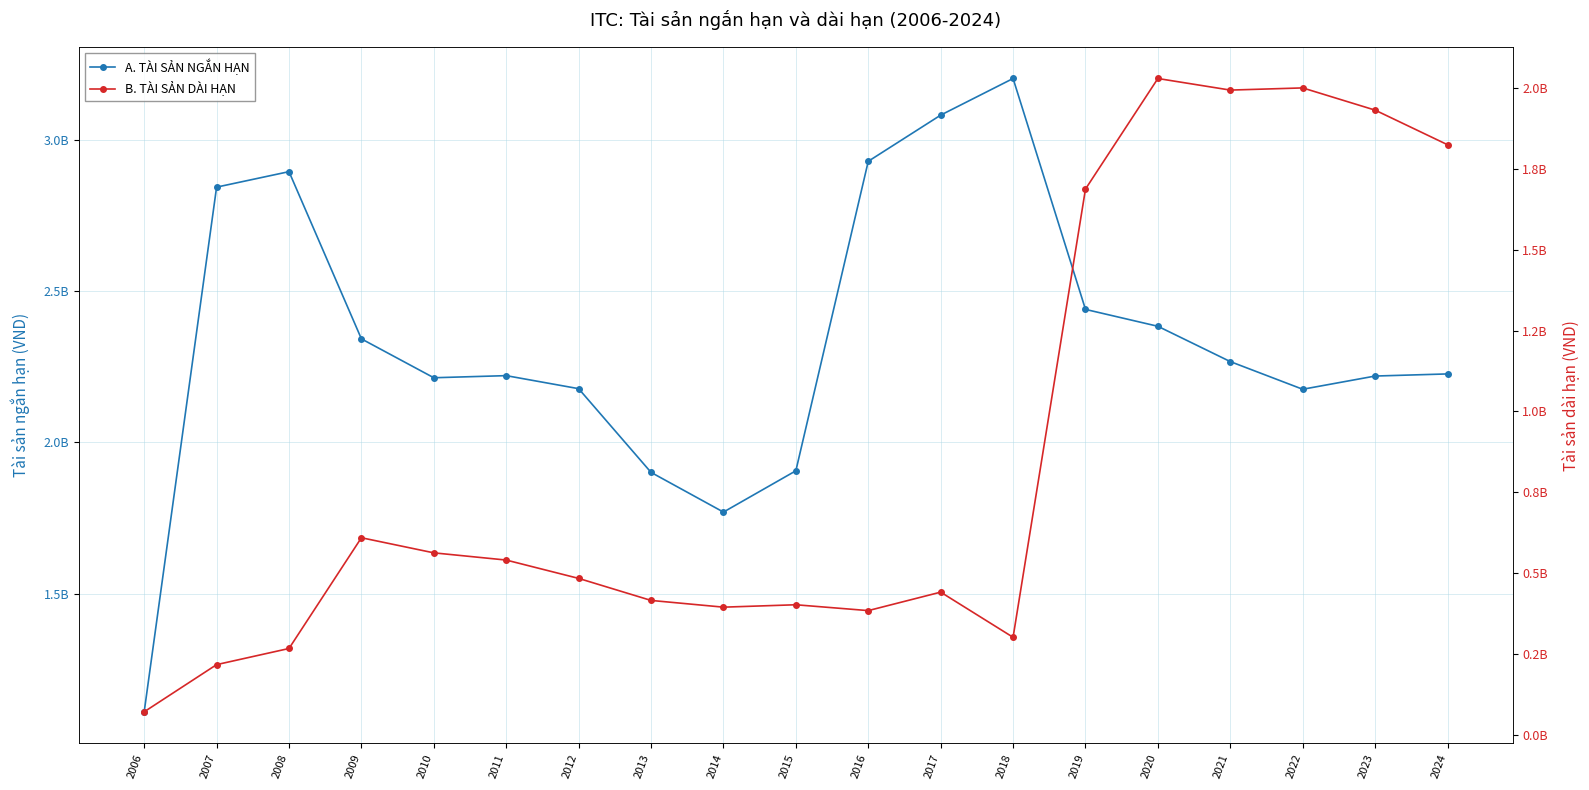

What is the total value across all series at 2015?

2309047379